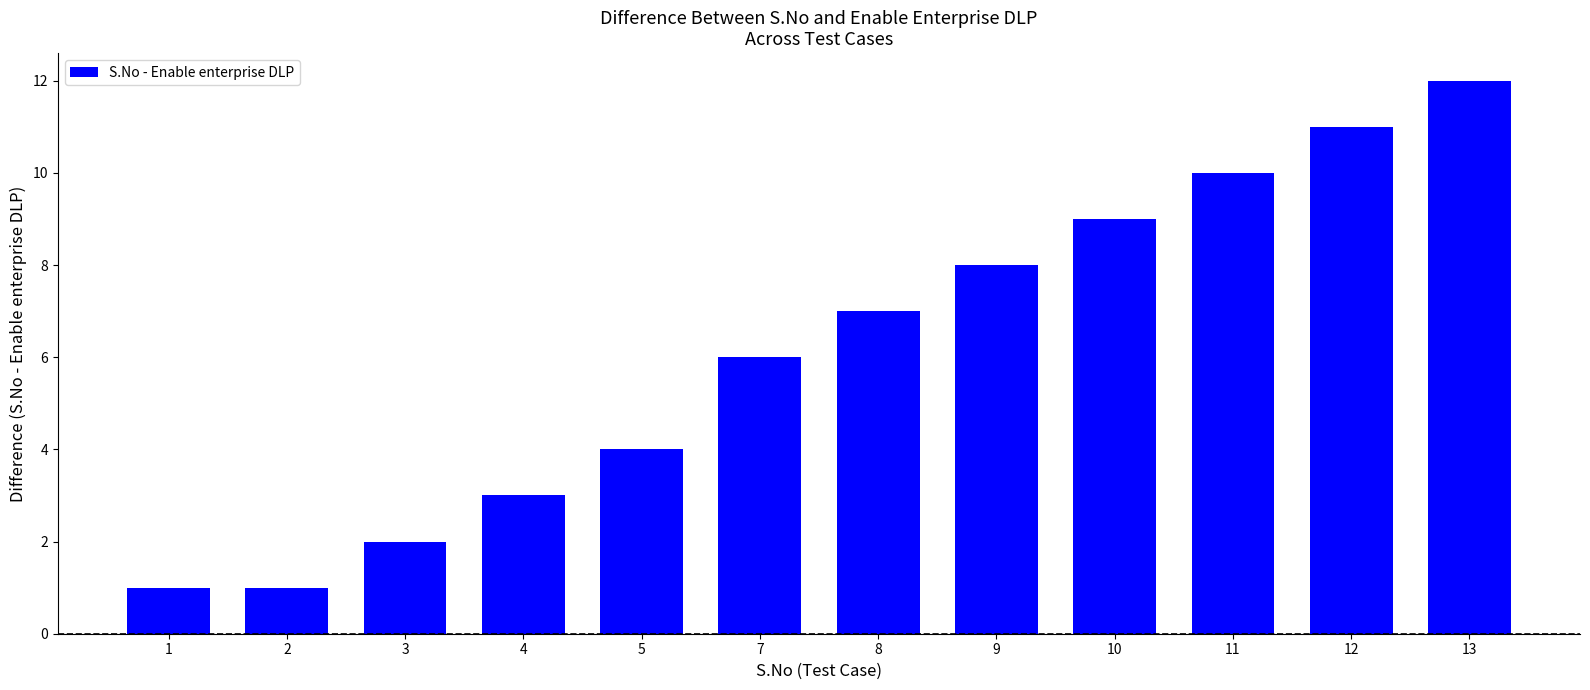

How many values are below 7?

6